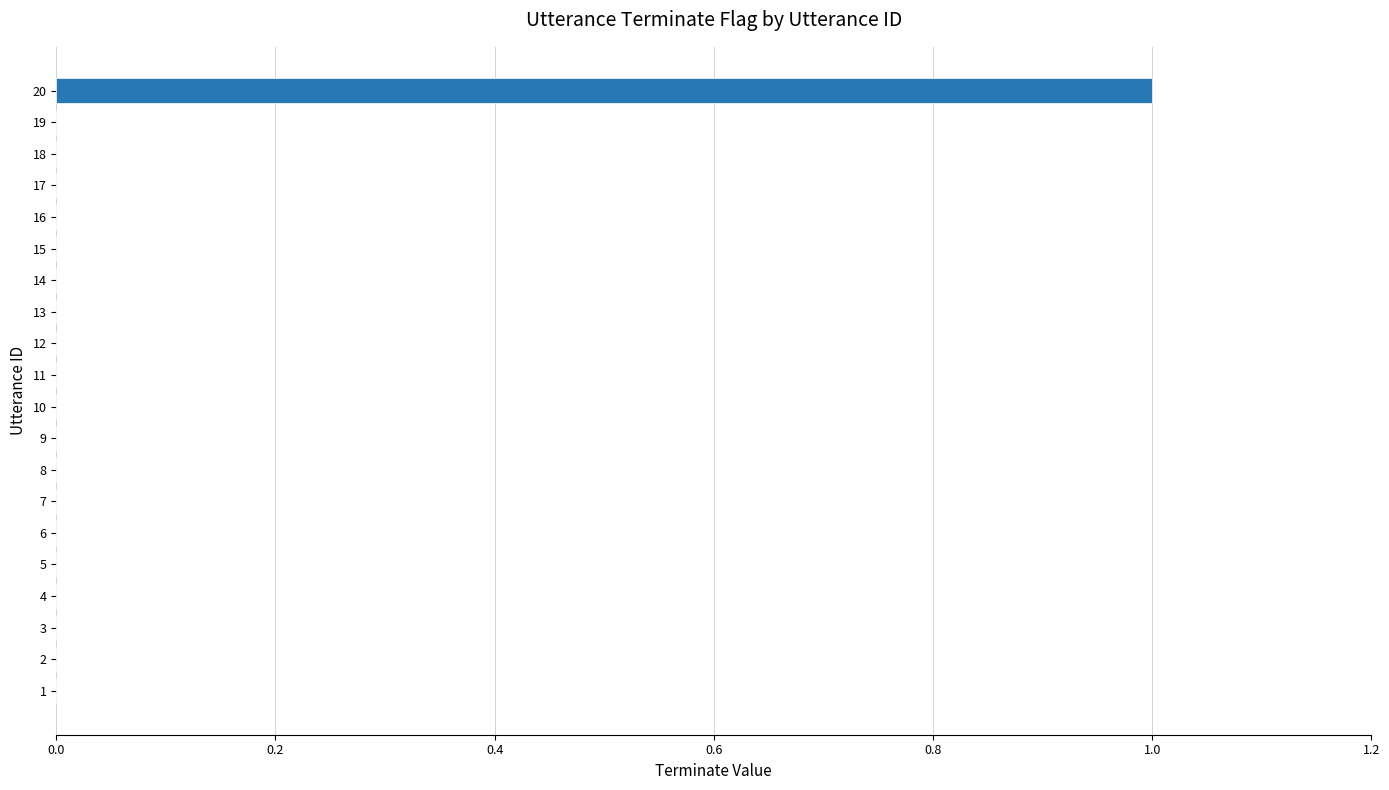

True or false: the data shows 0 at 14.

True